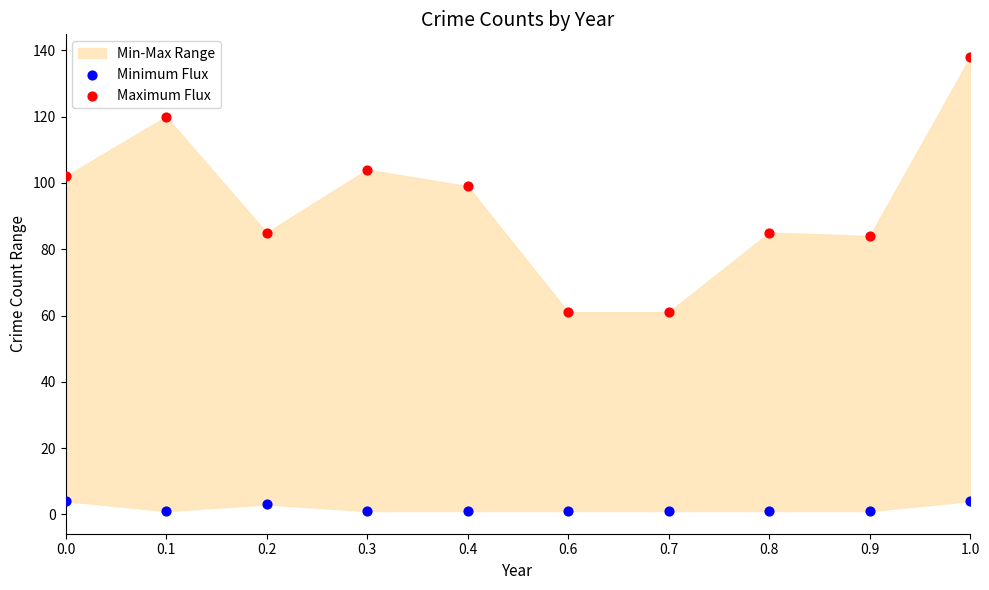

Which series has the largest Y range (max minus min)?

Maximum Flux